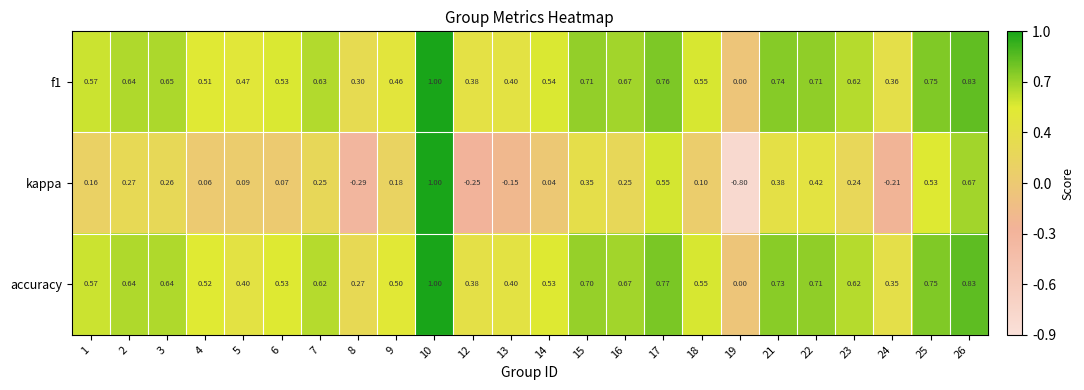

Is the value of kappa at 12 greater than the value of f1 at 24?

No